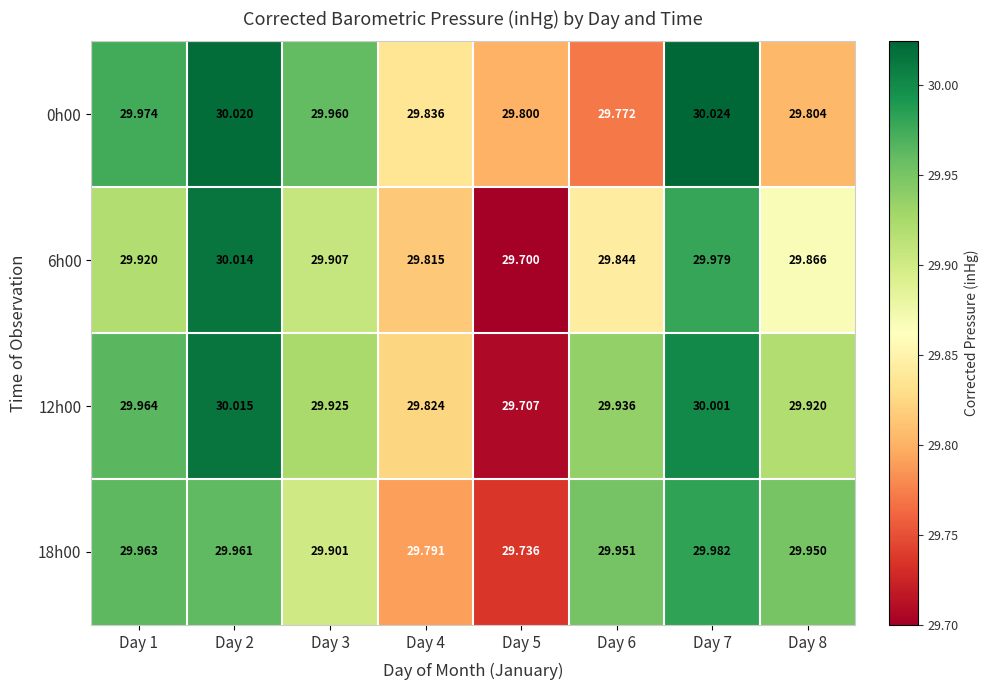

Which label corresponds to the smallest value in the chart?

Day 5